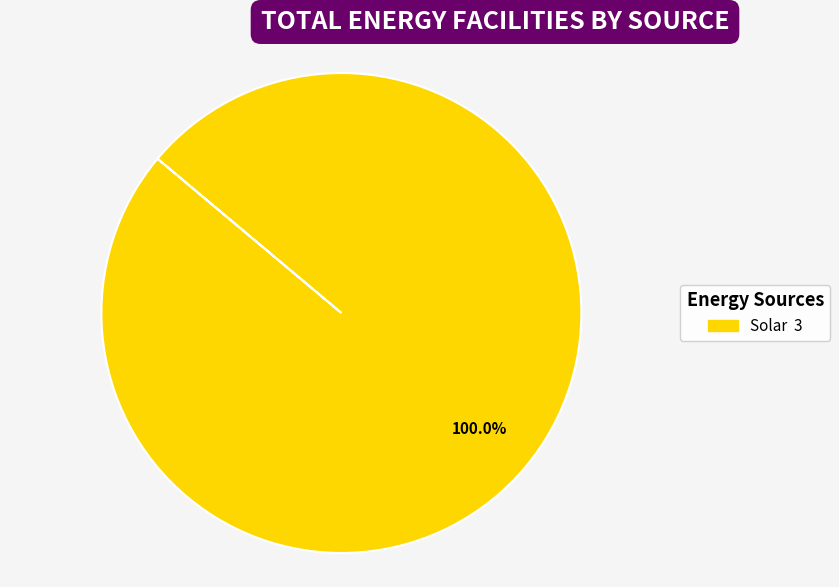

Does any single category account for the majority?

Yes